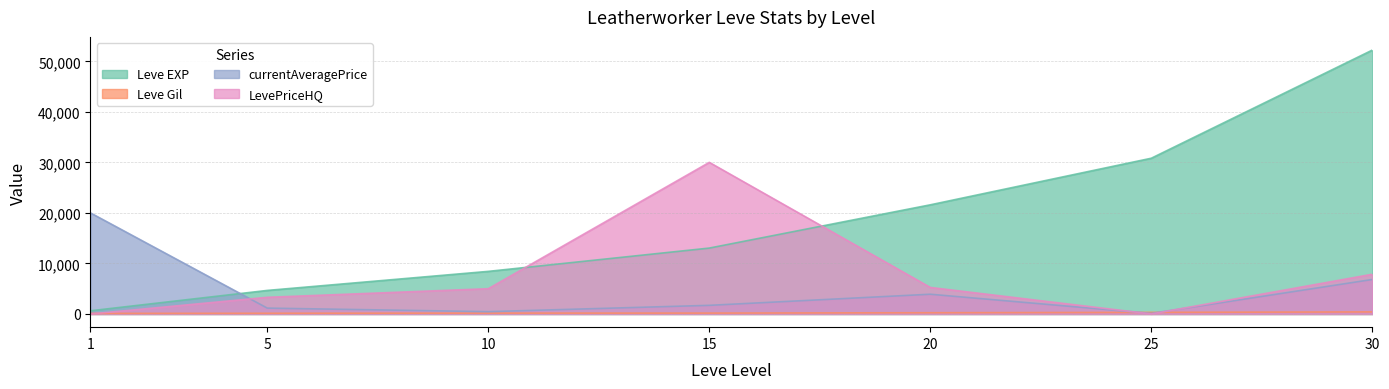

How many lines are shown in the chart?

4